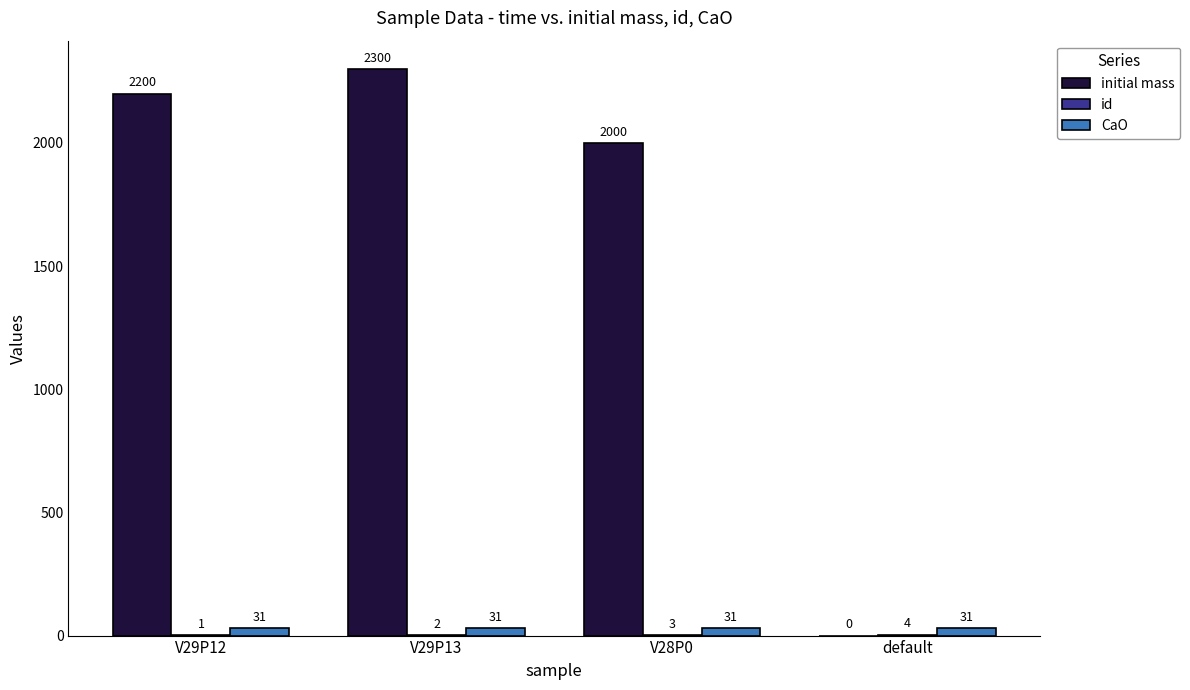

The value of initial mass at V29P12 is 2200. True or false?

True